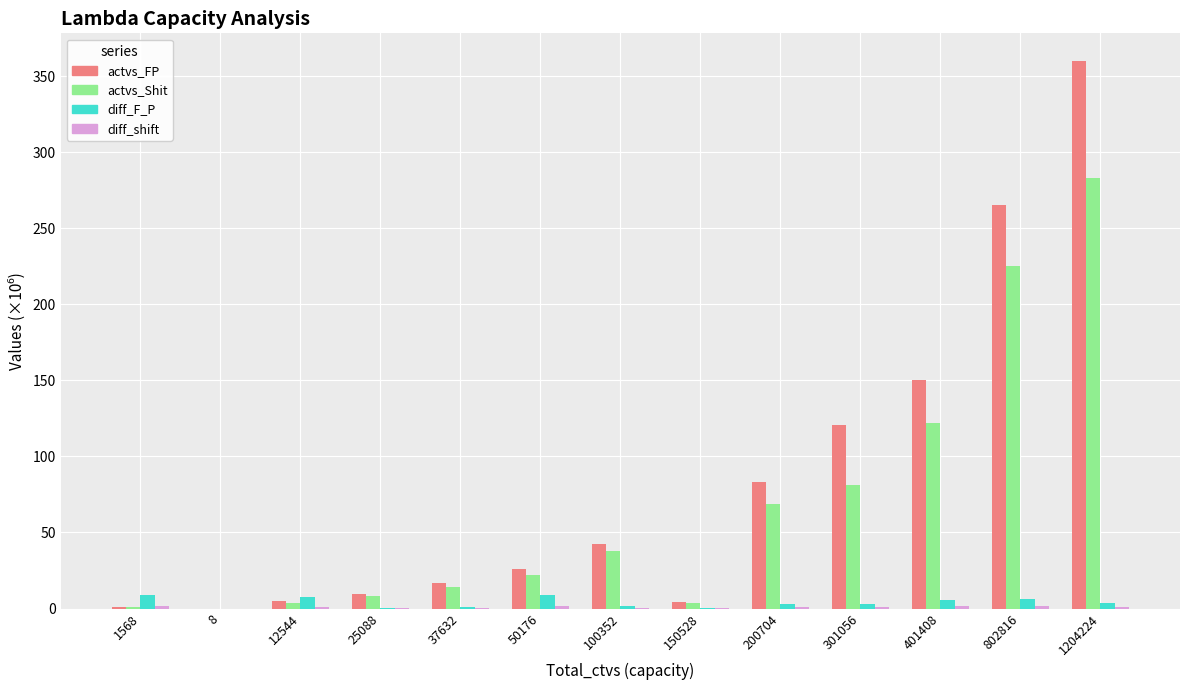

How many series are shown in this chart?

4